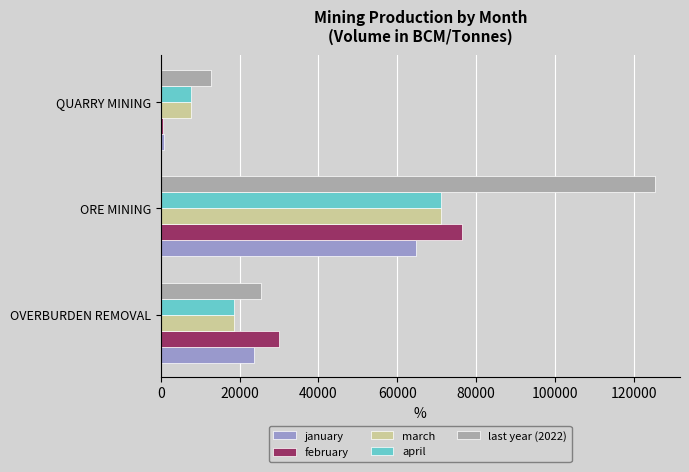

What is the spread (max minus min) of values at OVERBURDEN REMOVAL?

11234.9